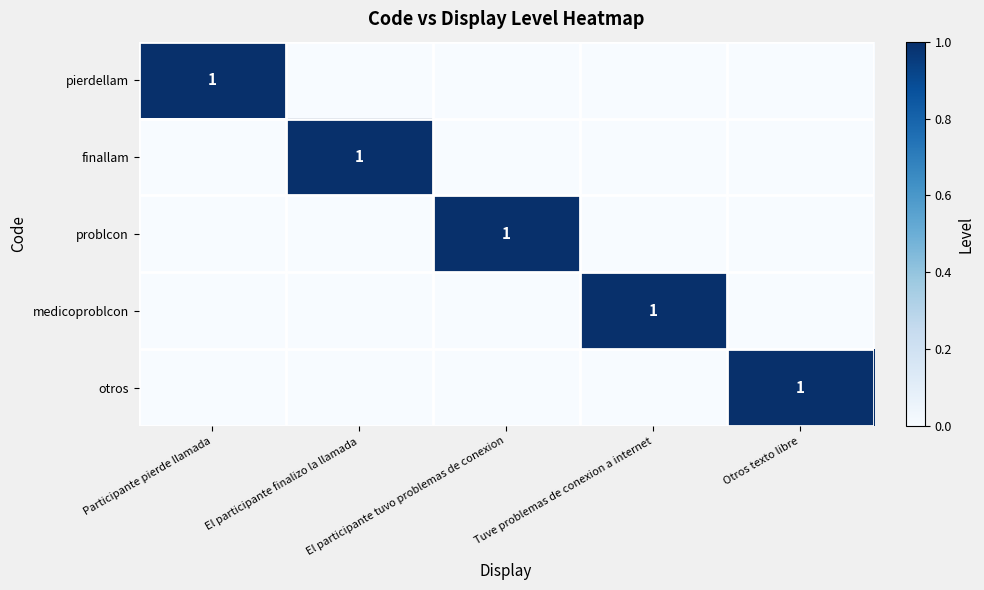

How many pierdellam values are between 0 and 1?

5